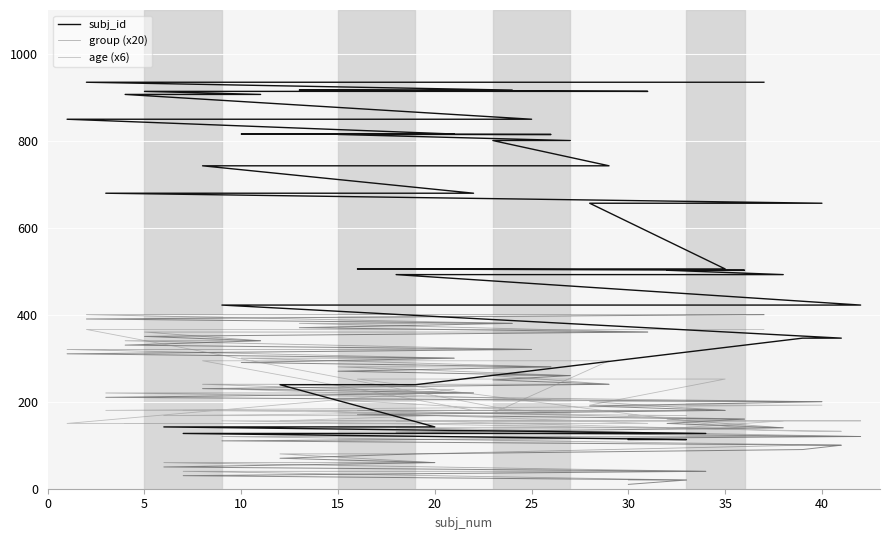

True or false: age (x6) has a value of 168 at 20.

True